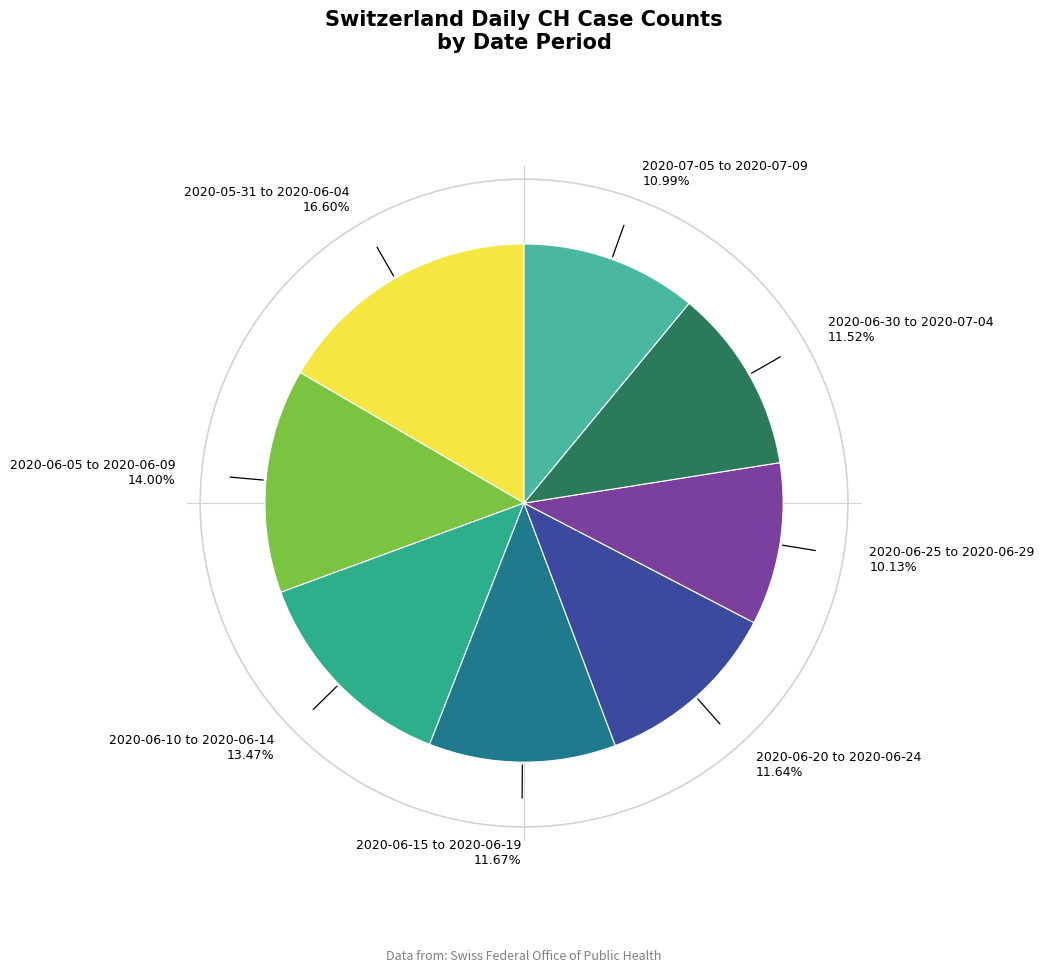

Count the number of slices in the pie.

8